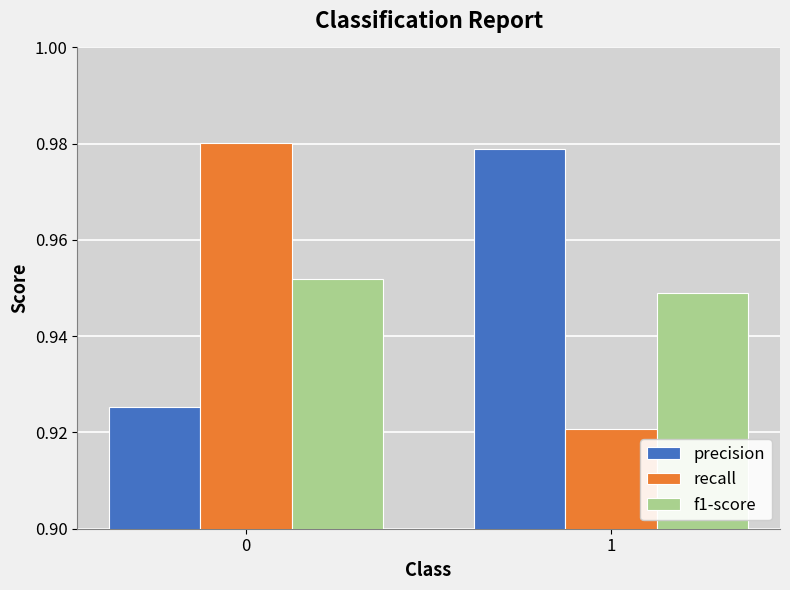

What is the sum of the precision values at 1 and 0?

1.9